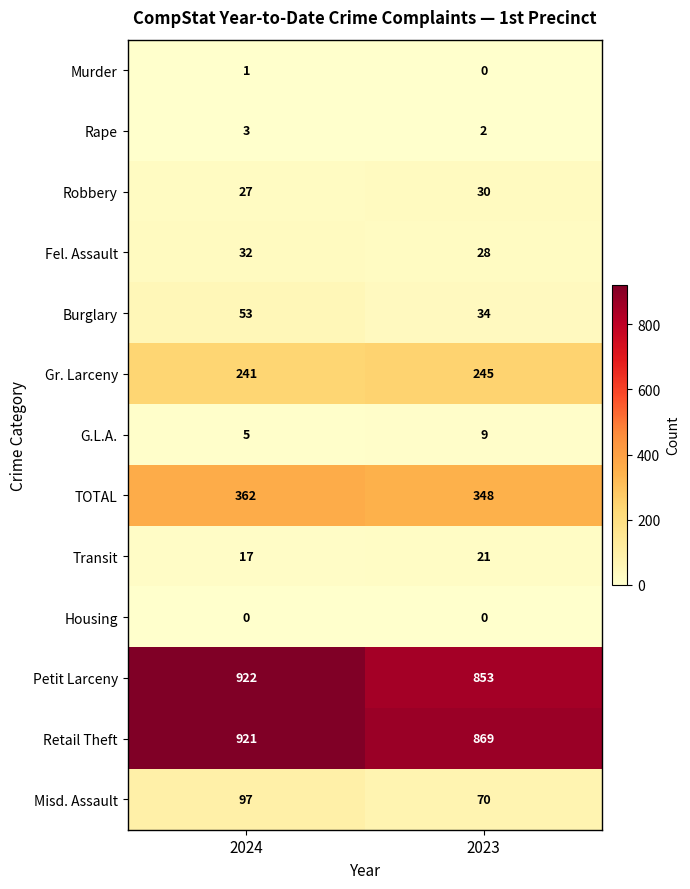

Which series has the largest total across all categories?

Retail Theft